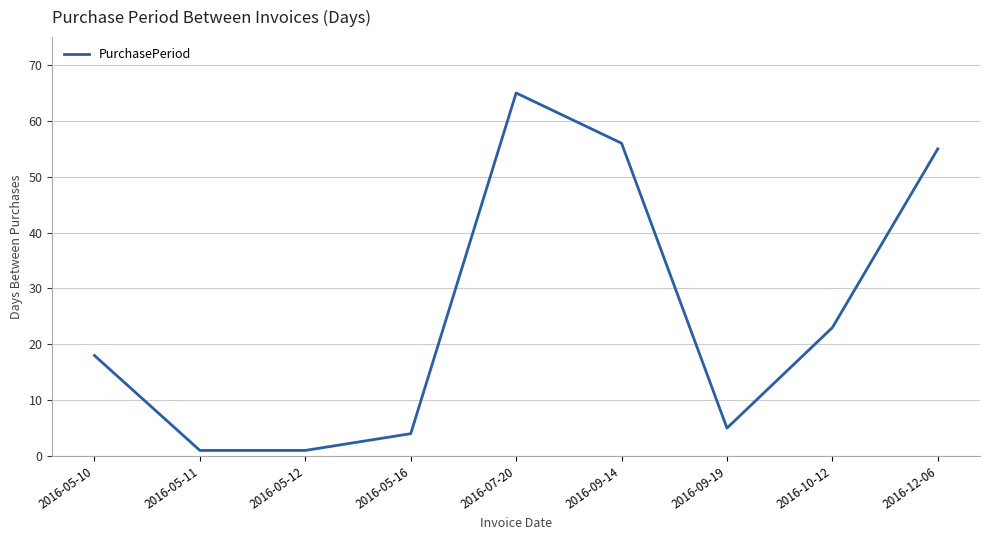

Is this an area chart (filled region under the line)?

No